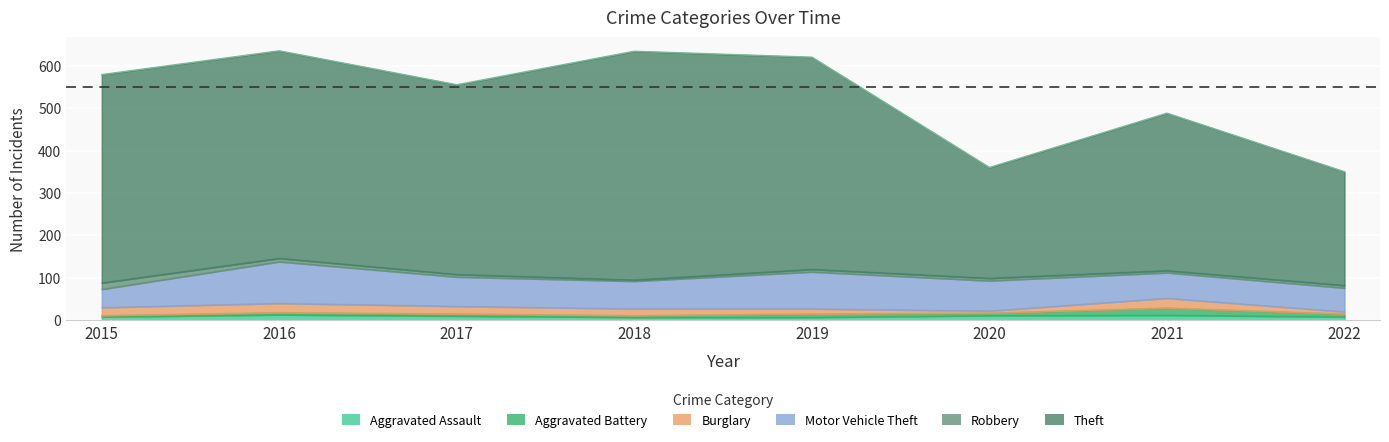

What is the value of the Aggravated Battery point at the 5th from the left?

8